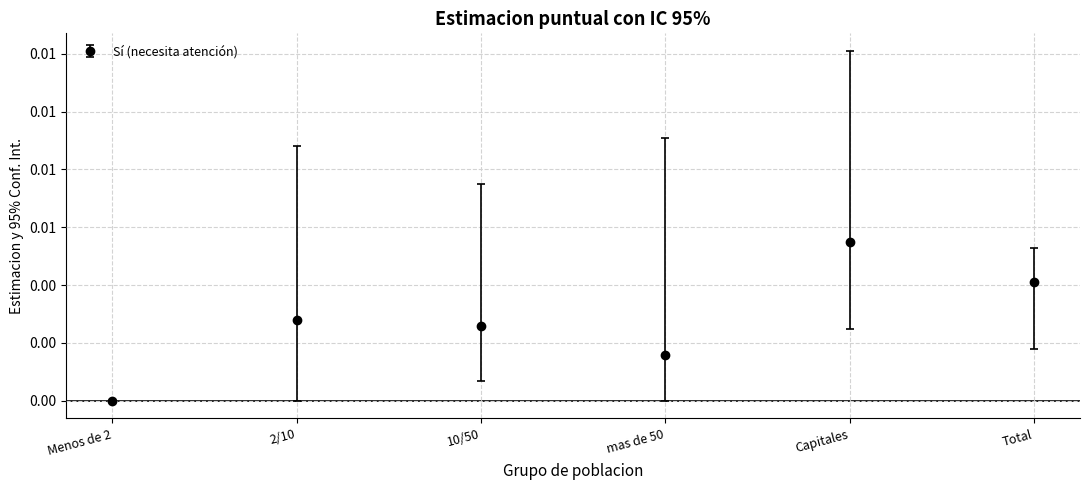

Does the chart have visible grid lines?

Yes